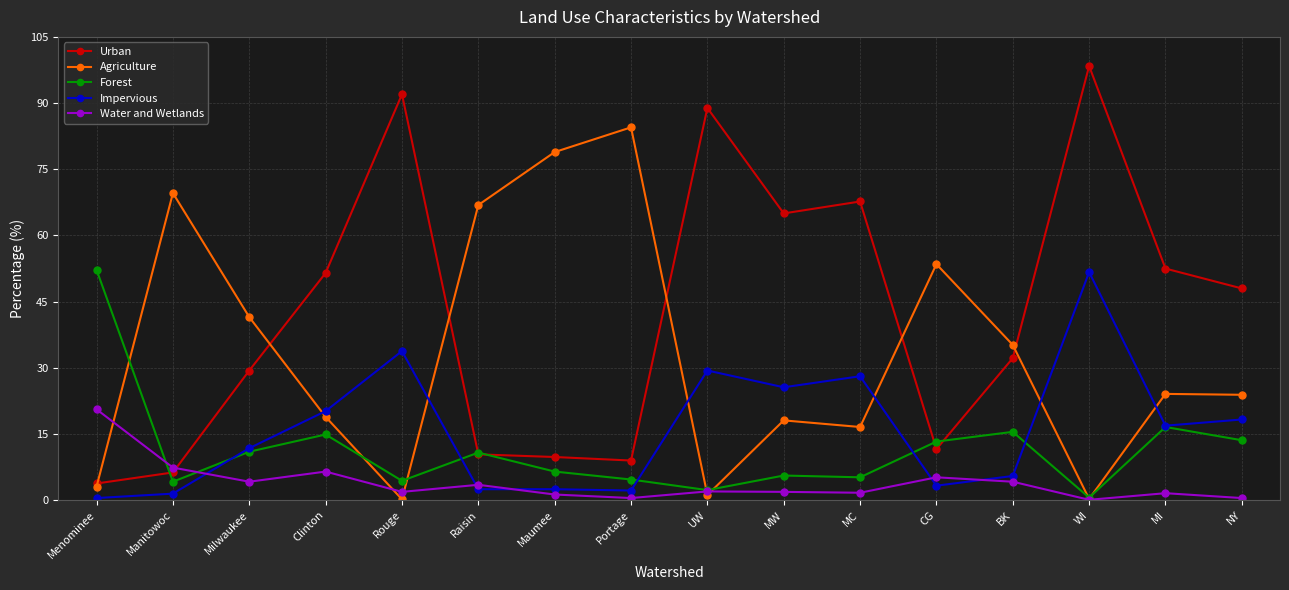

At which category is the sum across all series the highest?

WI